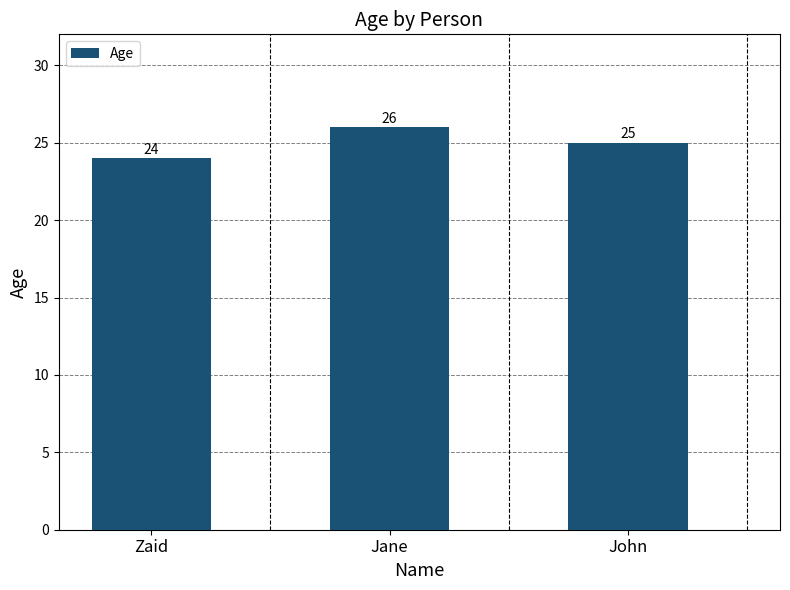

Reading right to left, extract all data points from this chart.

25	26	24